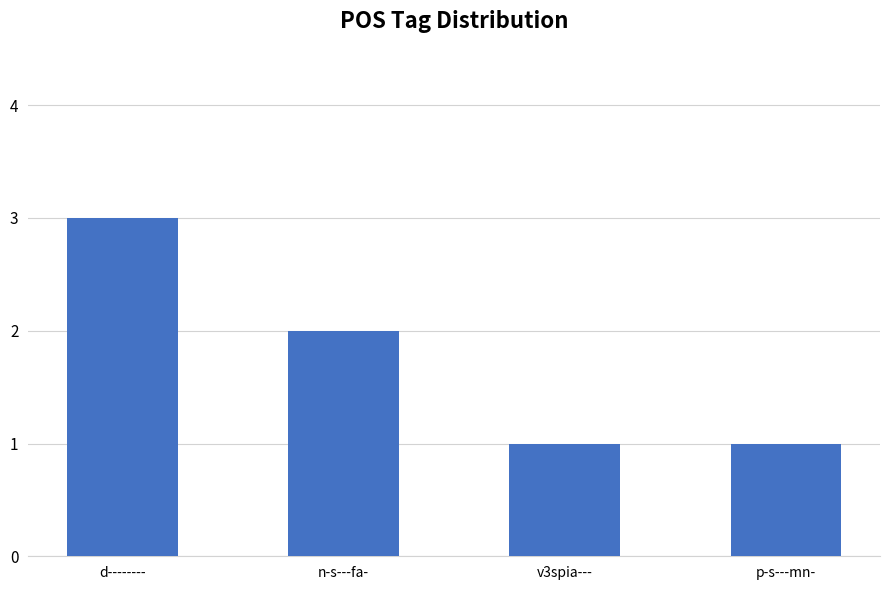

Which label corresponds to the largest value in the chart?

d--------